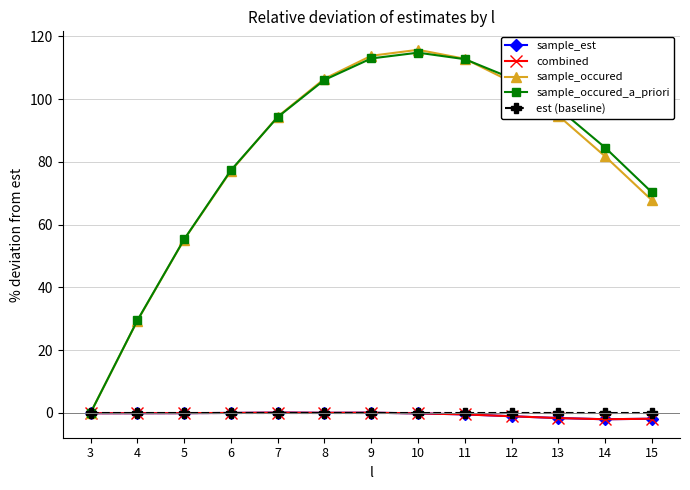

Is this an area chart (filled region under the line)?

No